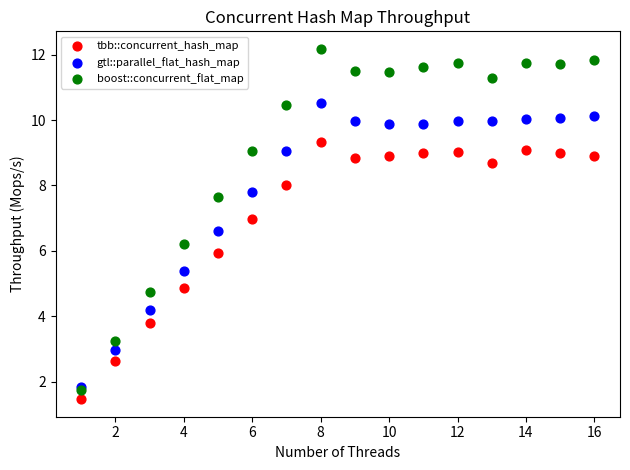

What are all the series names shown in the legend?

tbb::concurrent_hash_map, gtl::parallel_flat_hash_map, boost::concurrent_flat_map